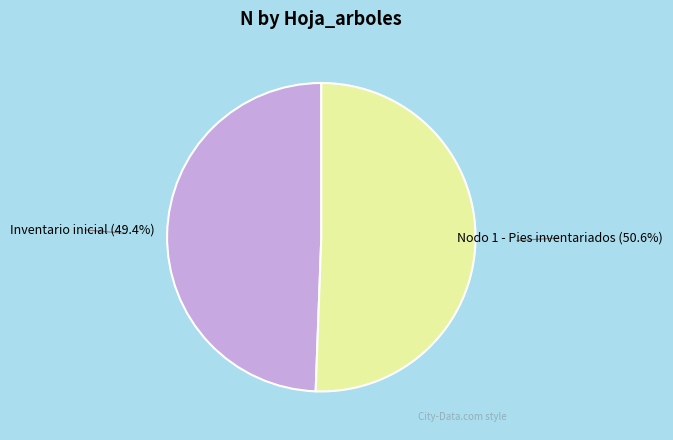

True or false: Inventario inicial accounts for 49% of the total.

True